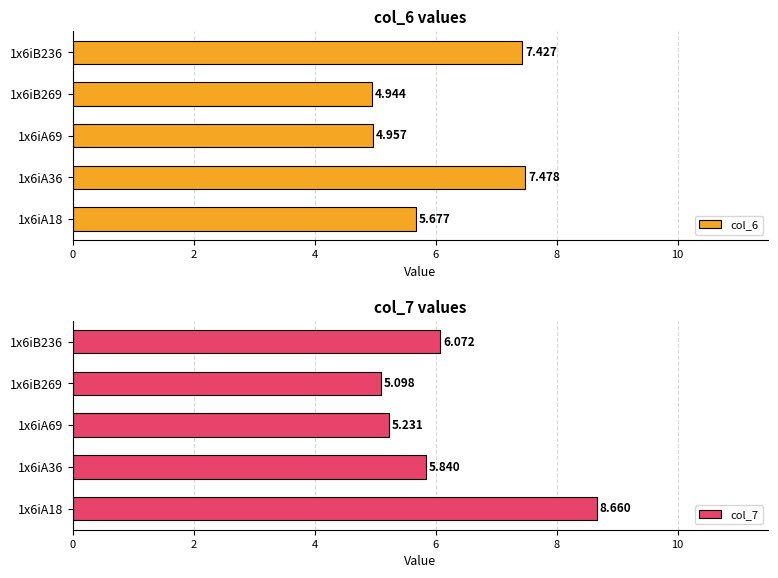

Which series has the largest total across all categories?

col_7